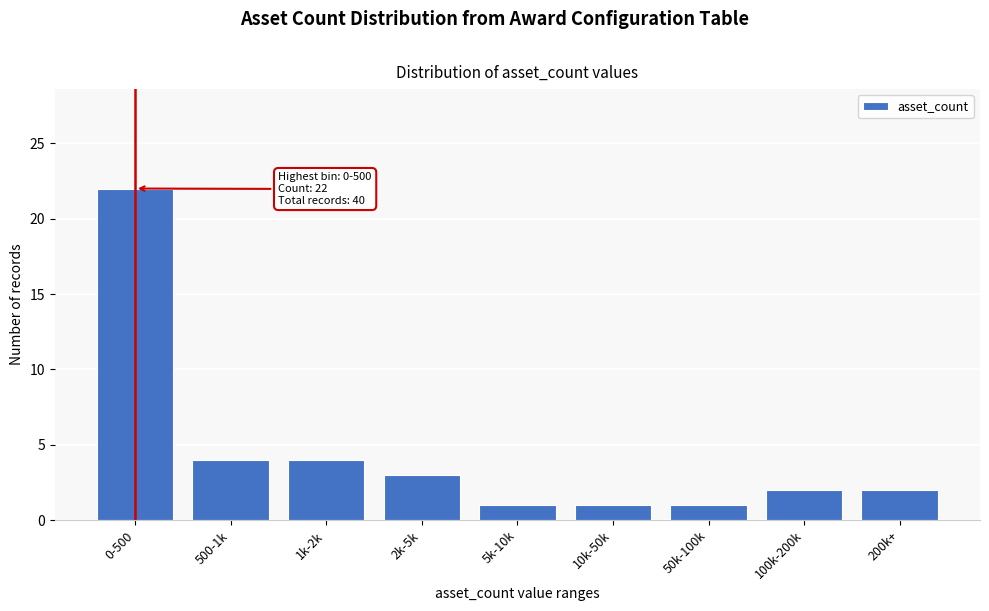

Reading left to right, list all the values displayed in this chart.

22	4	4	3	1	1	1	2	2